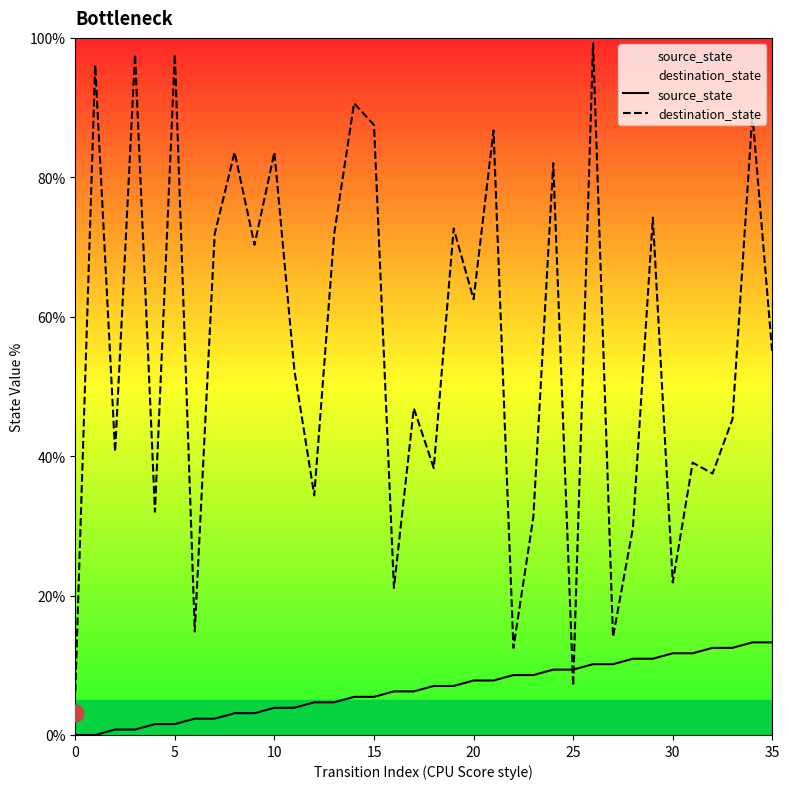

What is the approximate value of source_state at 13?

4.7